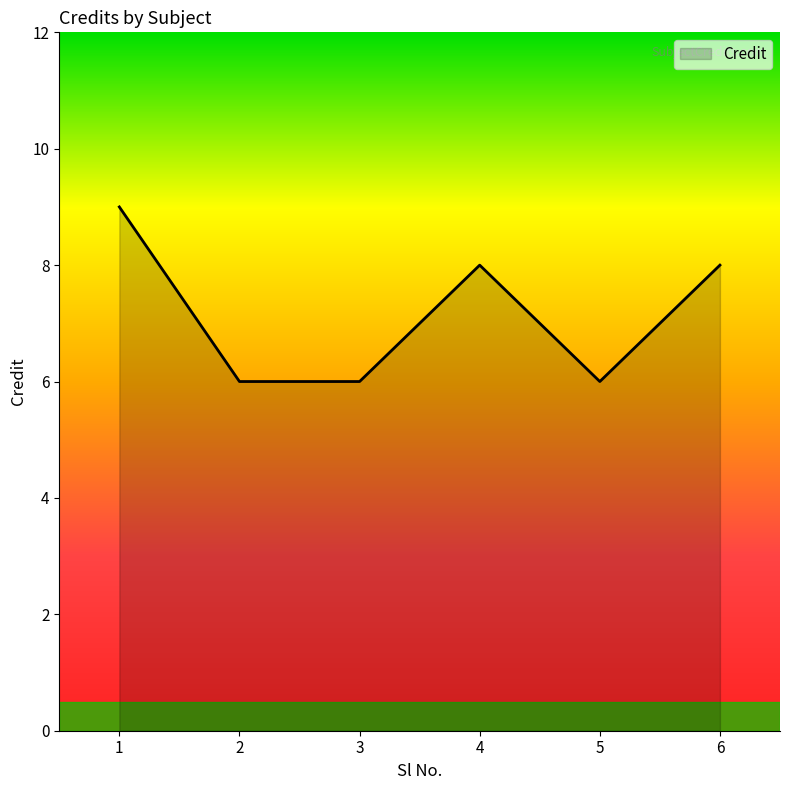

Count the number of categories in the chart.

6